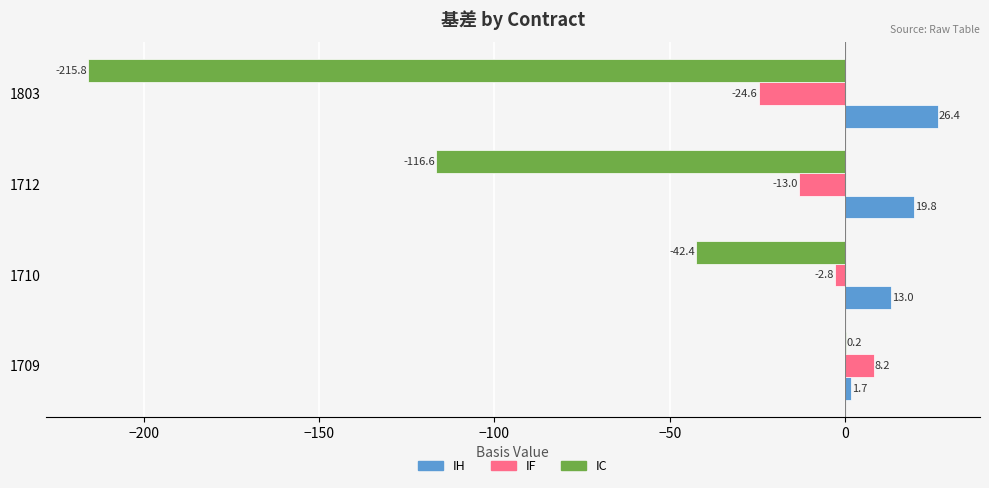

Which series changed the most between 1709 and 1712?

IC